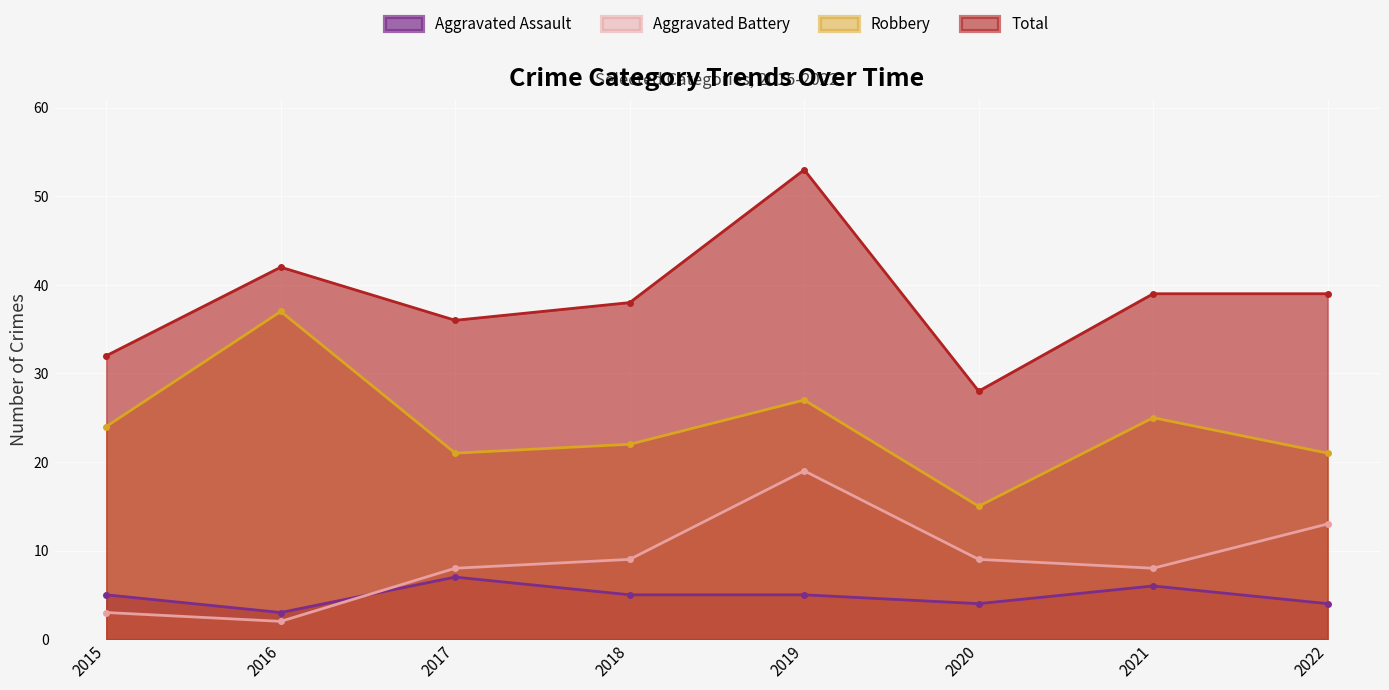

Where is Aggravated Battery nearest to the value 10?

2018